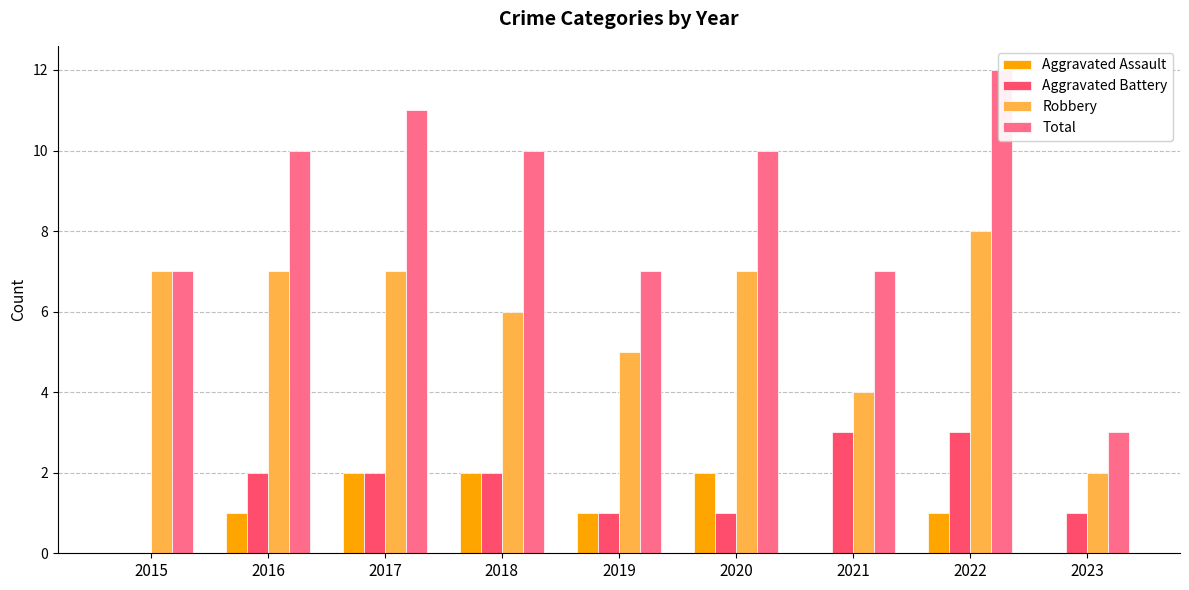

The value of Aggravated Battery at 2016 is 1. True or false?

False